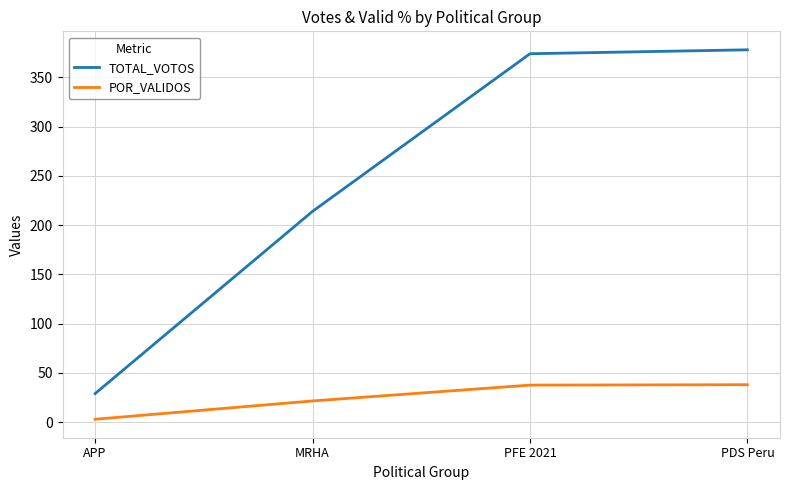

Is the value of POR_VALIDOS at PDS Peru greater than the value of TOTAL_VOTOS at PDS Peru?

No